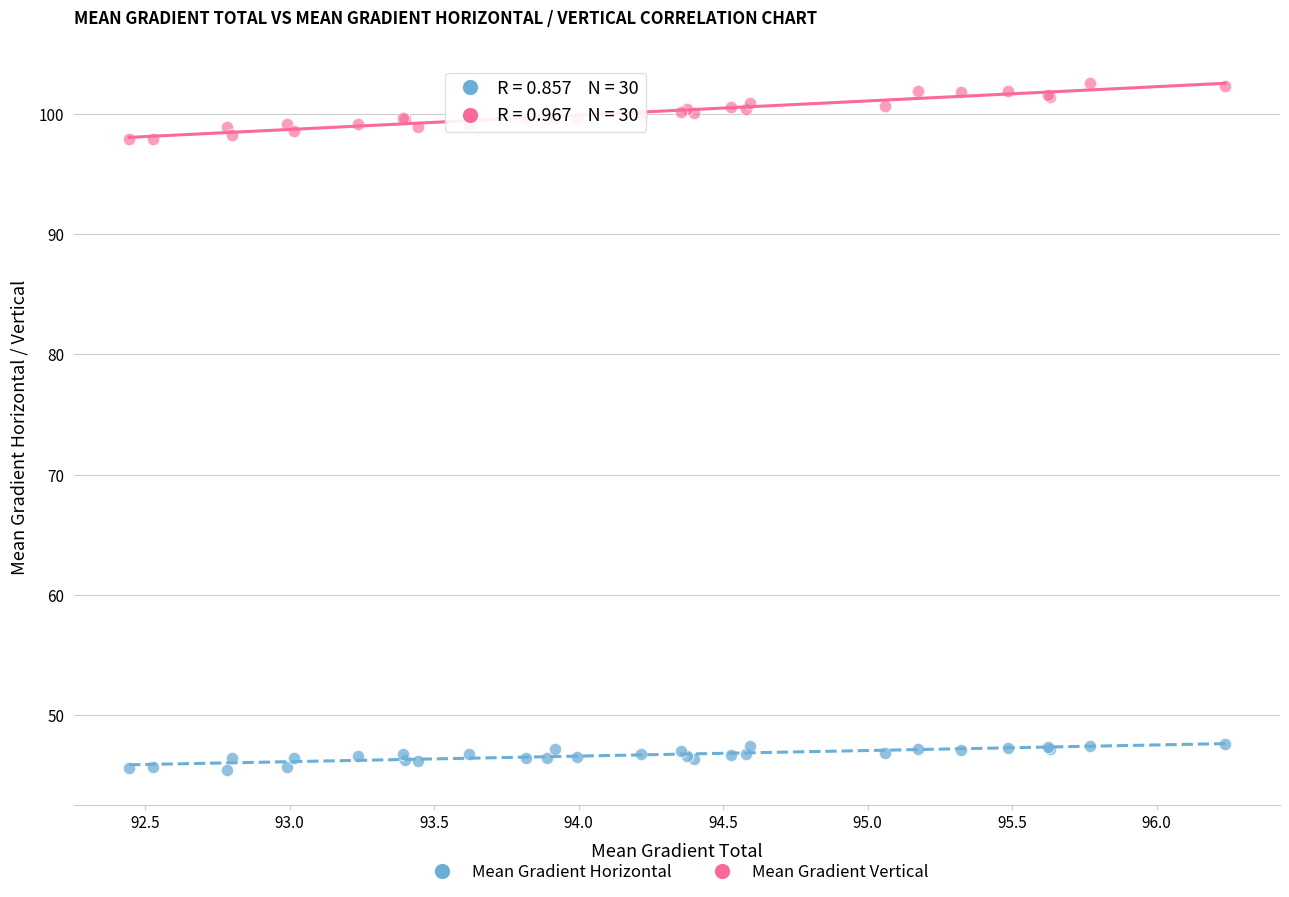

What are all the series names shown in the legend?

Mean Gradient Horizontal, Mean Gradient Vertical